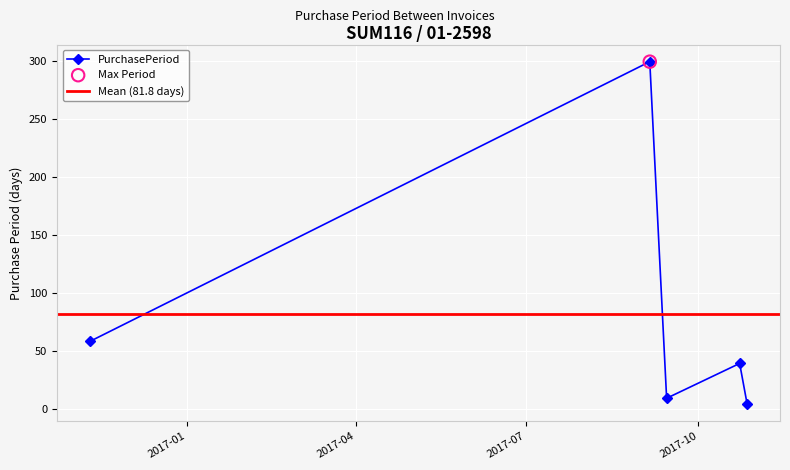

What is the change in value from 2016-11-10 to 2017-10-27?

-54